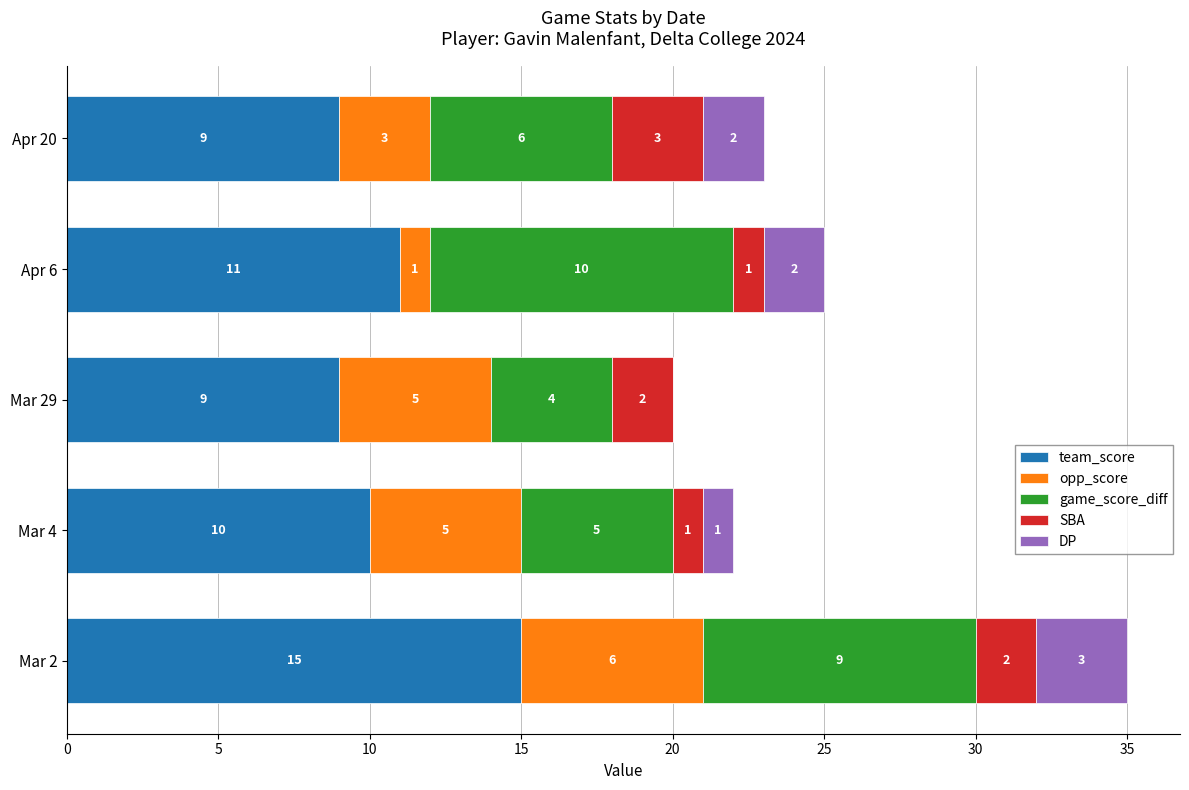

Which category has the highest value in the team_score series?

Mar 2